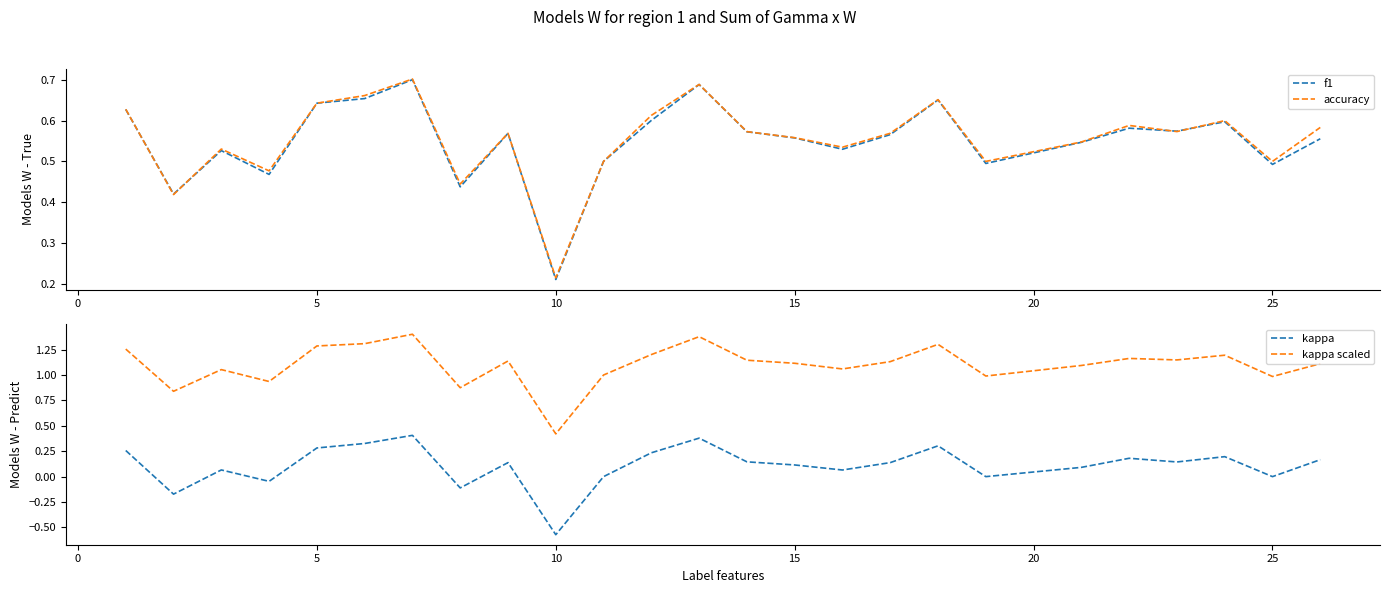

At which label does accuracy reach its minimum?

10